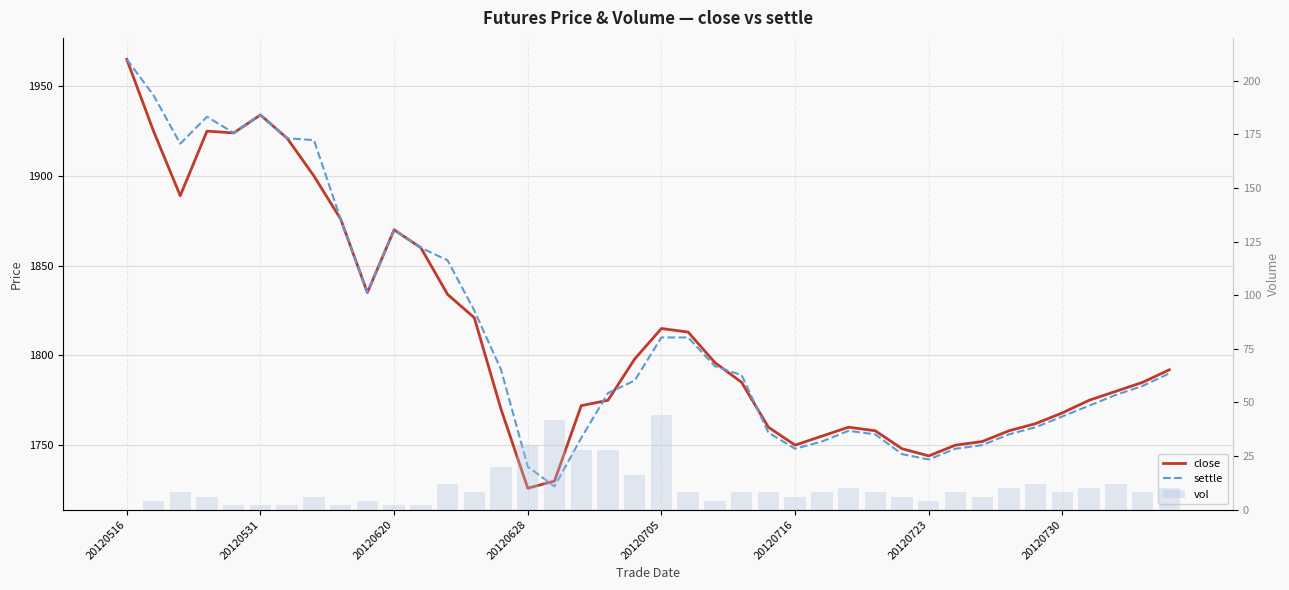

How many groups of bars are there?

40